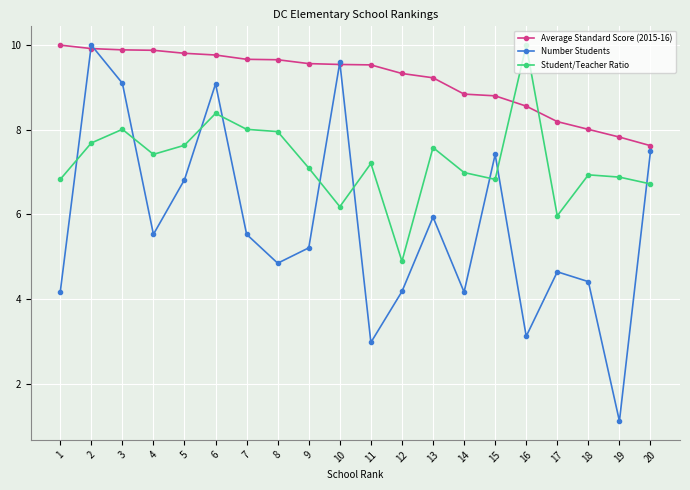

At how many categories does at least one series exceed 4?

20